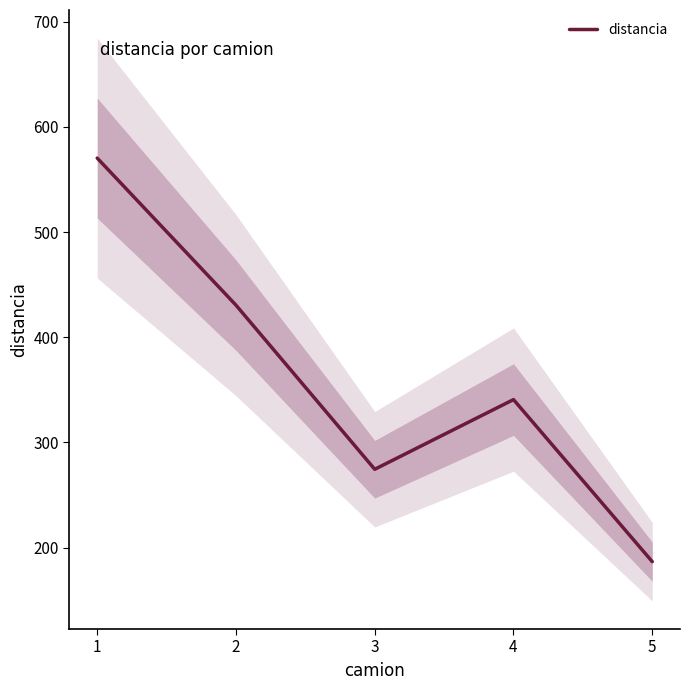

List the labels in order of value, smallest first.

5, 3, 4, 2, 1